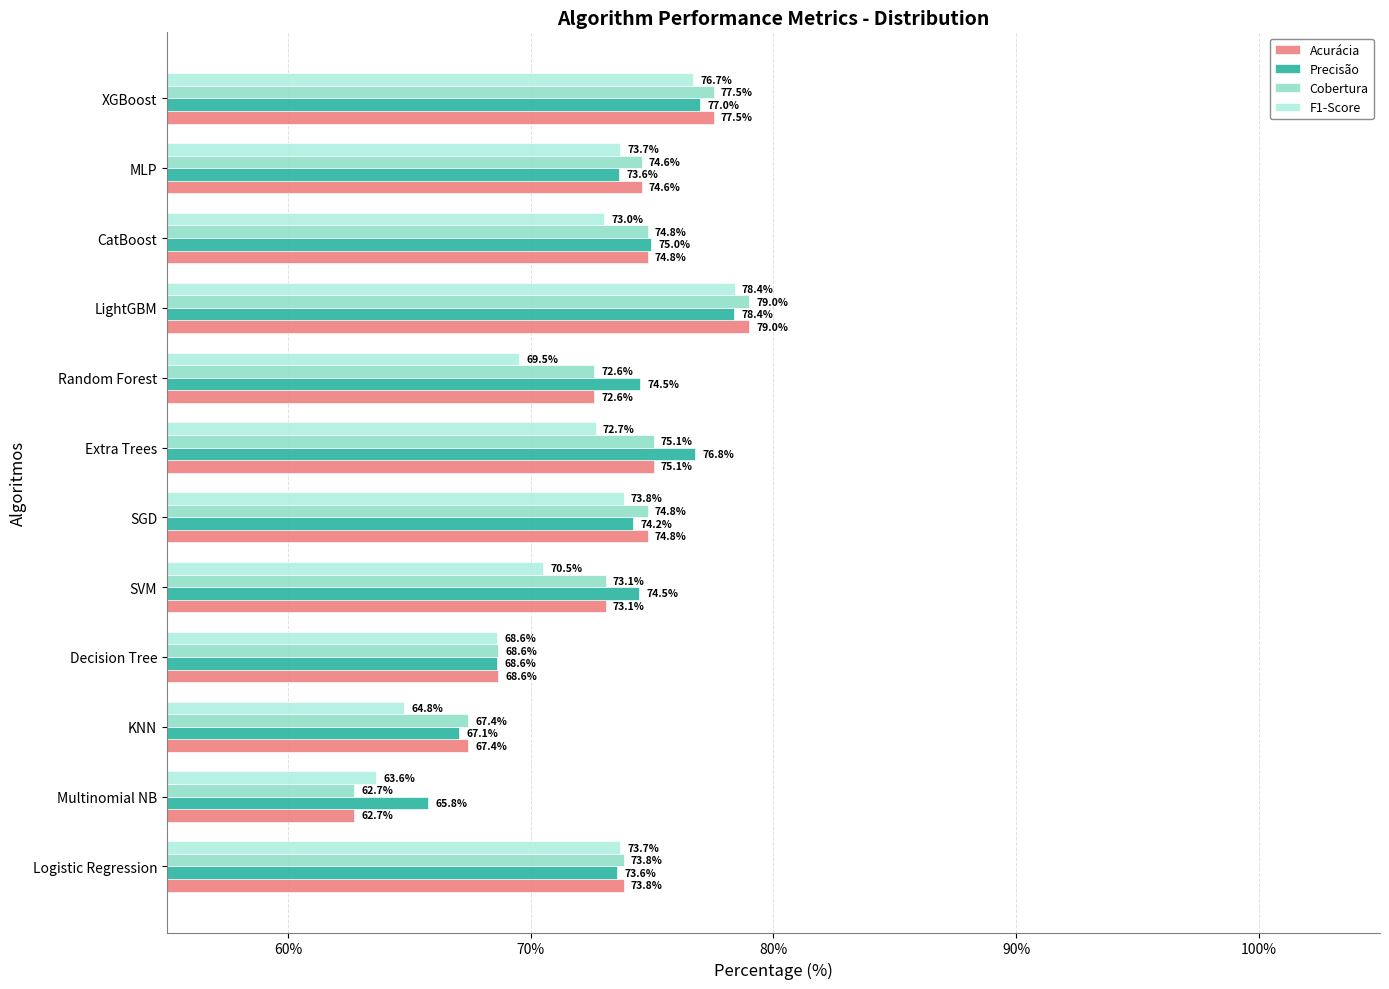

Where is F1-Score nearest to the value 71?

SVM